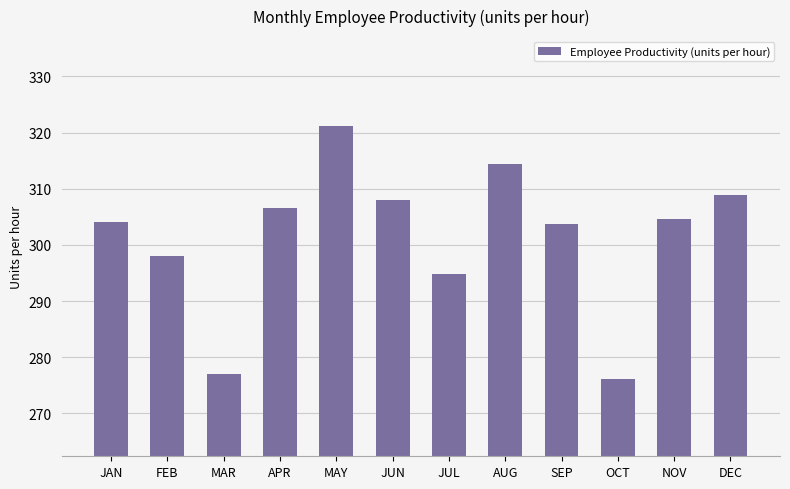

Count the number of categories in the chart.

12